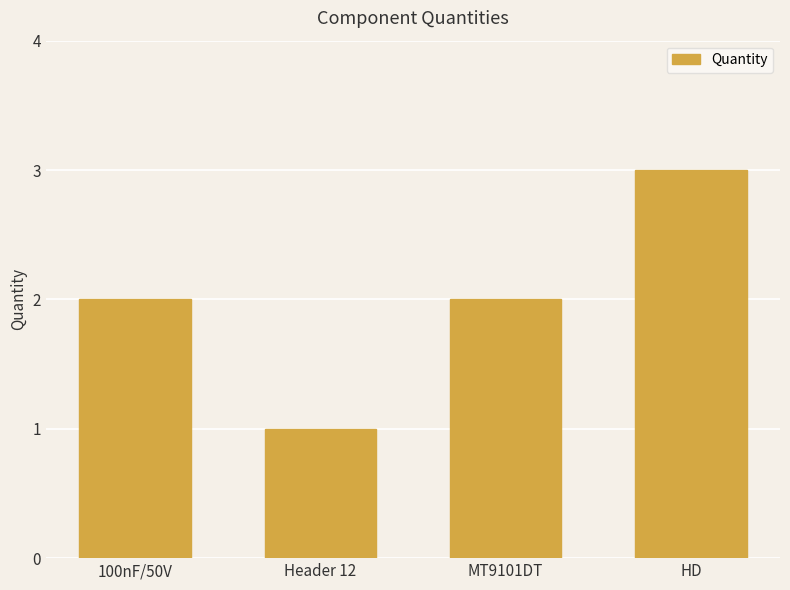

Reading left to right, what are all the values shown in this chart?

100nF/50V=2	Header 12=1	MT9101DT=2	HD=3